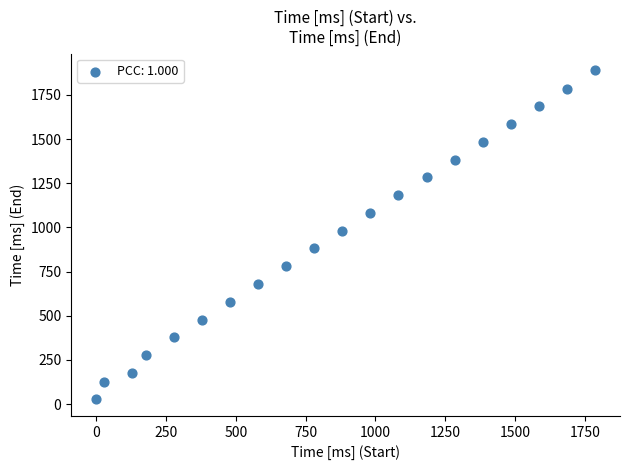

What Y value in the scatter plot is closest to 958?

981